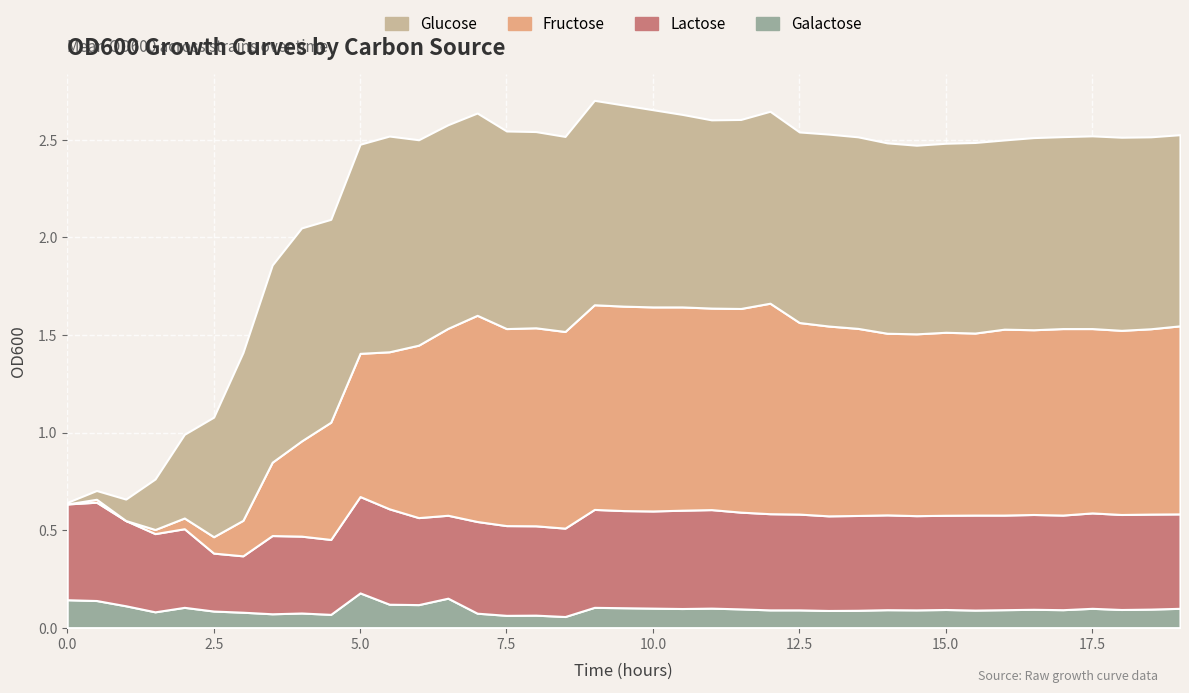

The Glucose series shows 0.4 at 9. True or false?

False